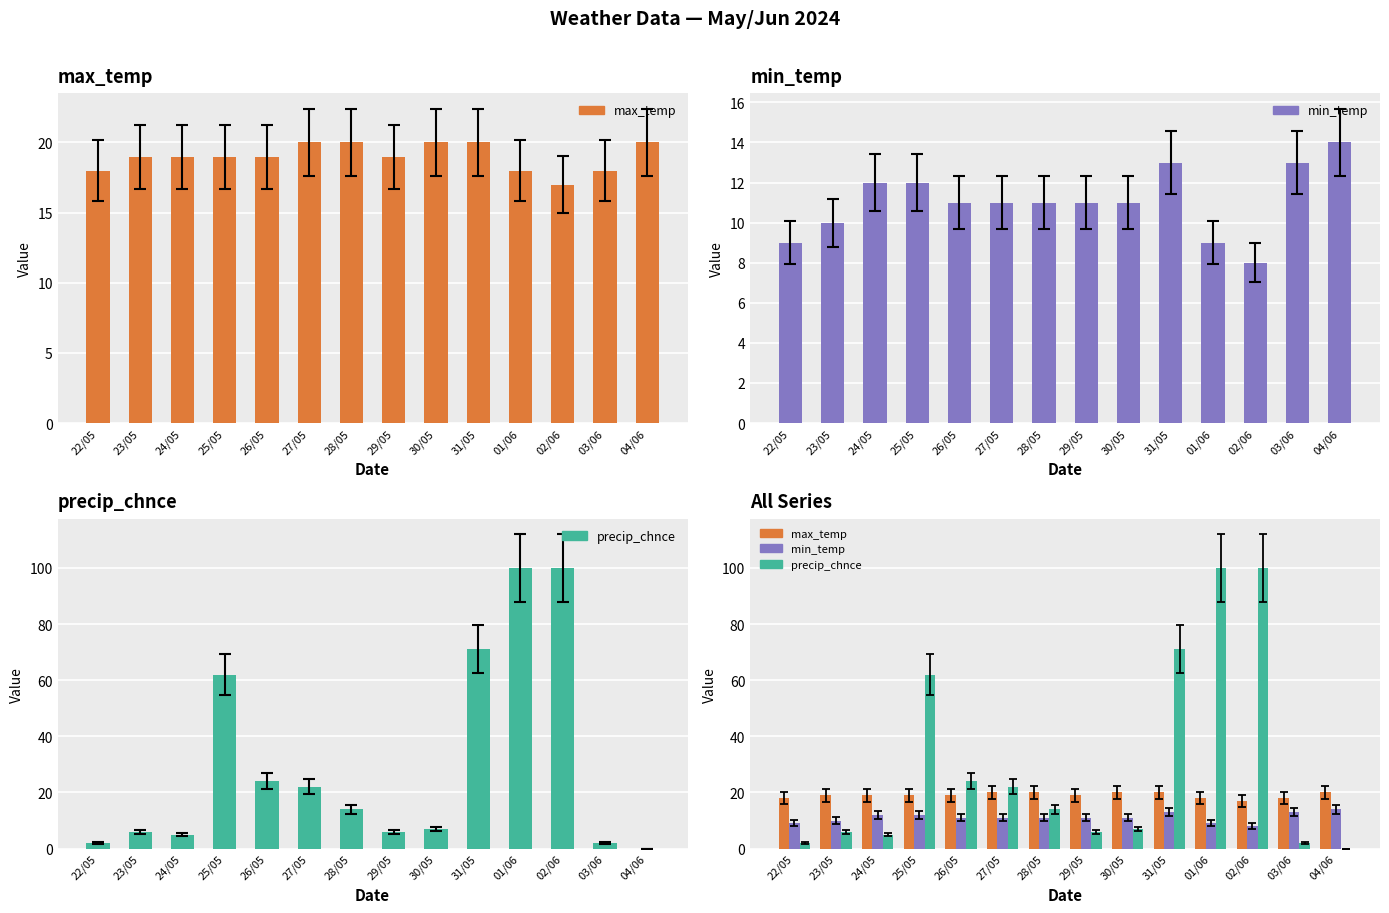

How many bars are there in each group?

3